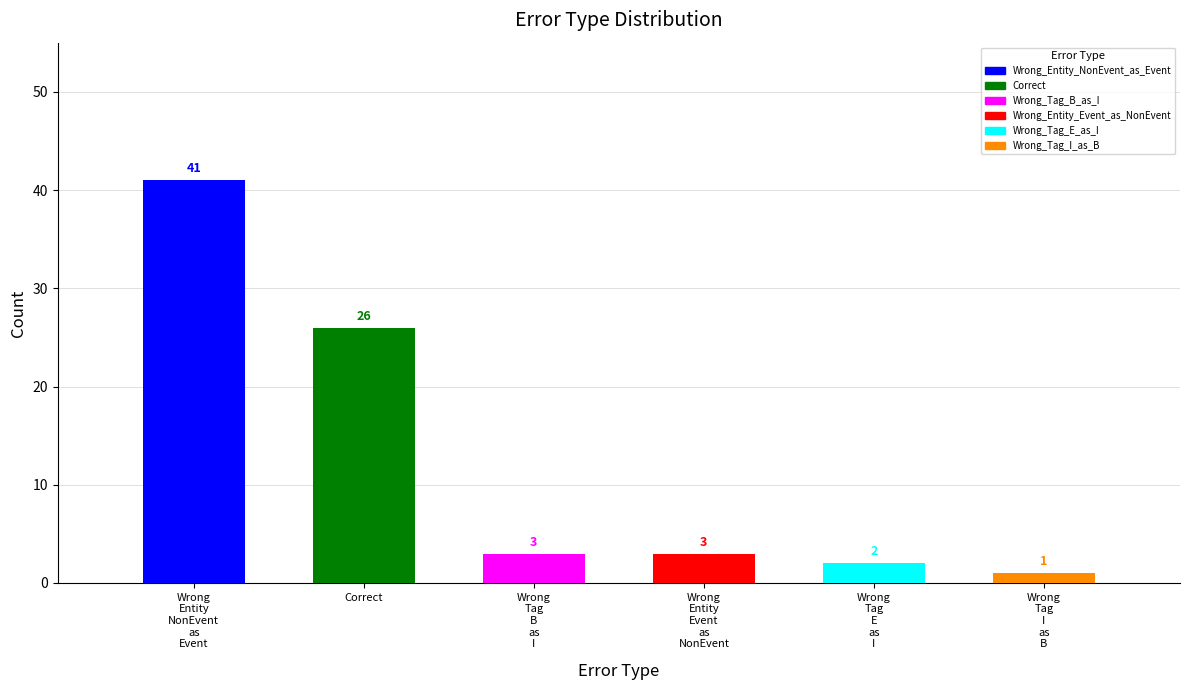

List the labels in order of value, largest first.

Wrong_Entity_NonEvent_as_Event, Correct, Wrong_Tag_B_as_I, Wrong_Entity_Event_as_NonEvent, Wrong_Tag_E_as_I, Wrong_Tag_I_as_B